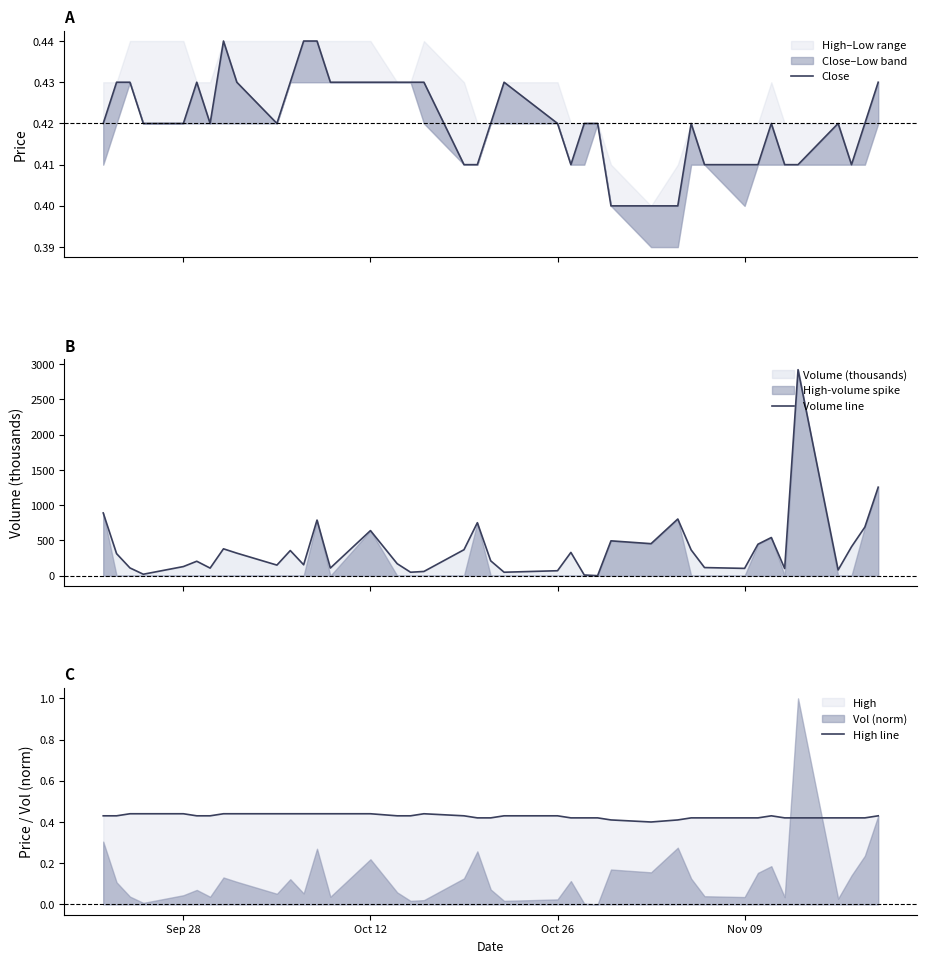

What is the highest value of the Volume line series?

2922.1